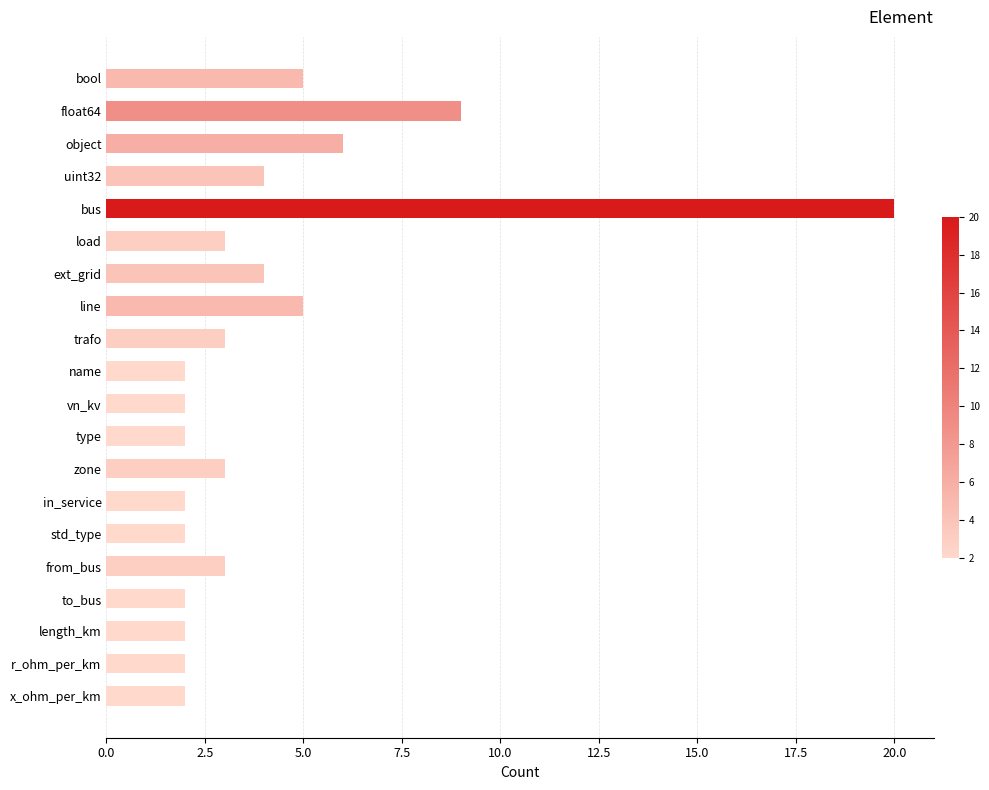

How many categories are shown in the chart?

20